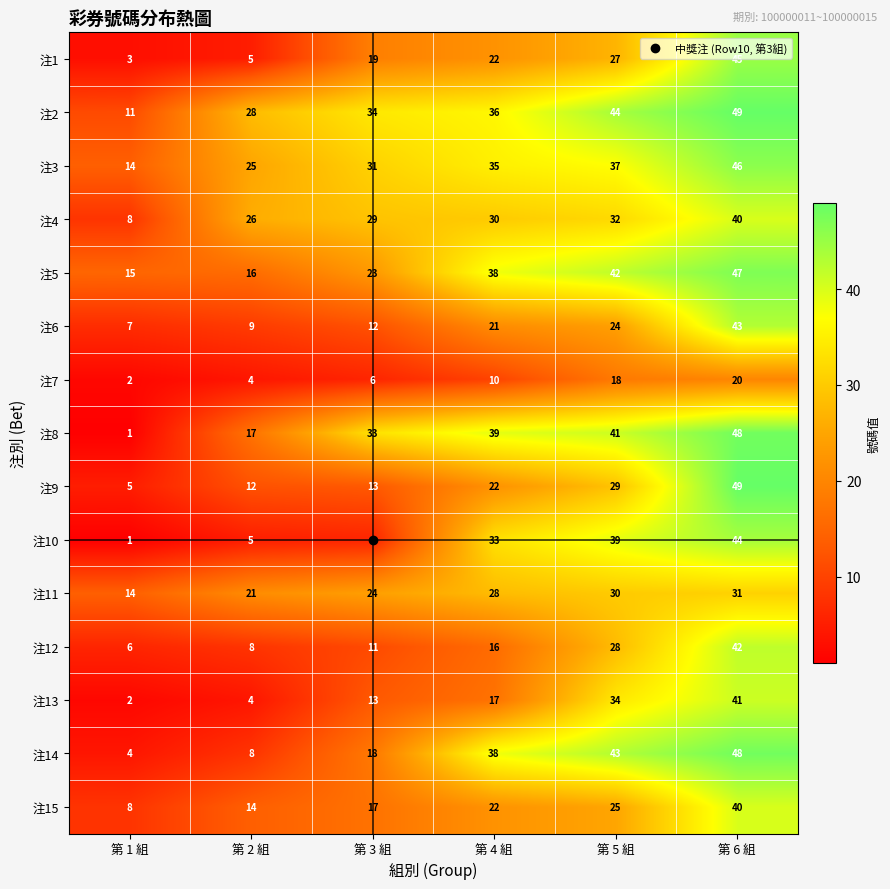

Count the number of categories in the chart.

6